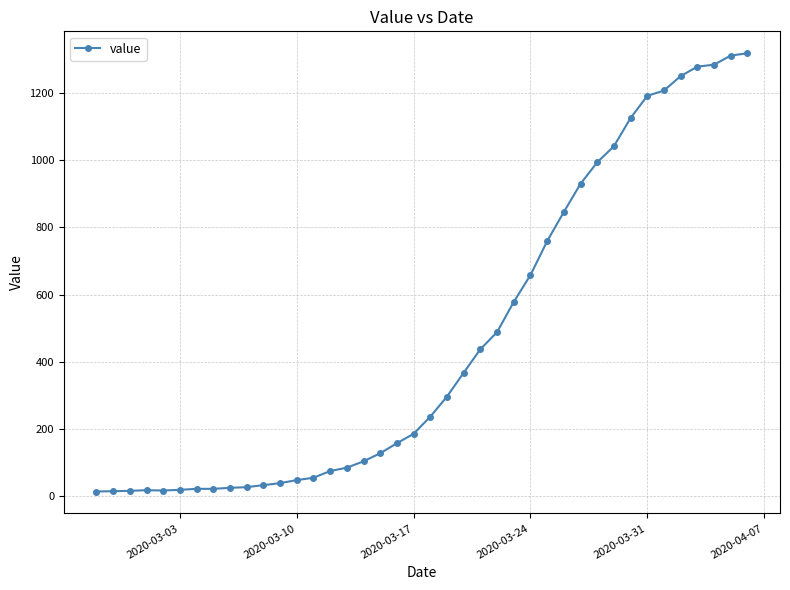

What is the greatest value displayed?

1319